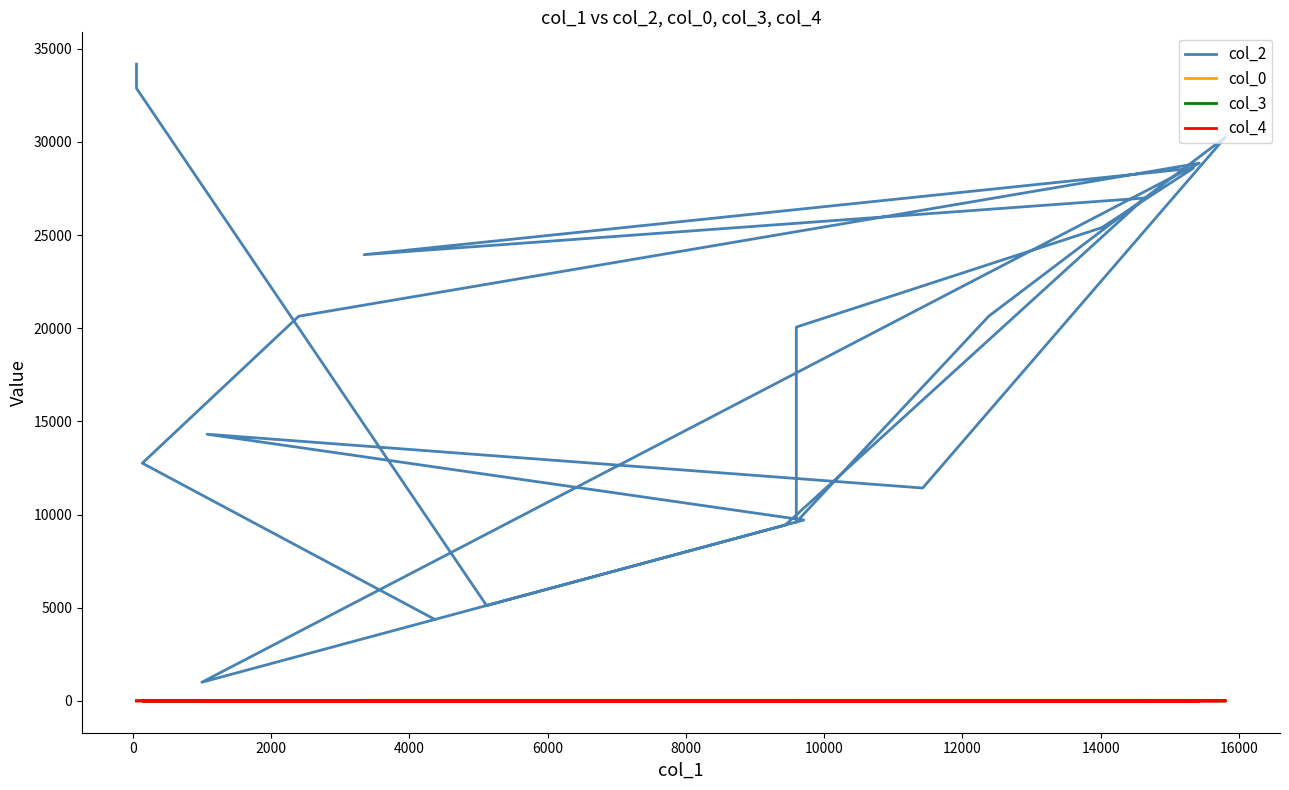

What is the difference between the highest and lowest values at 10000?

14312.0